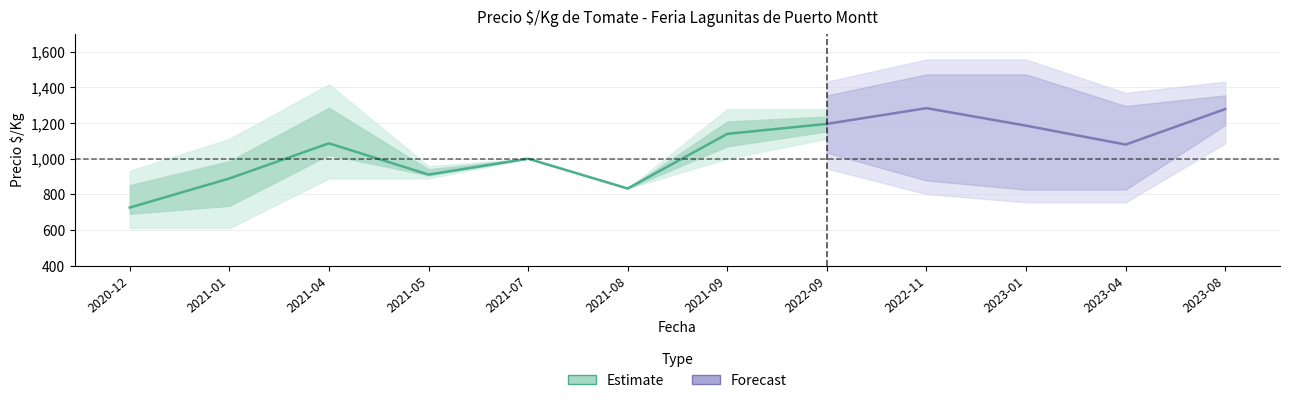

What is the approximate value of Precio promedio at 2022-09?

1195